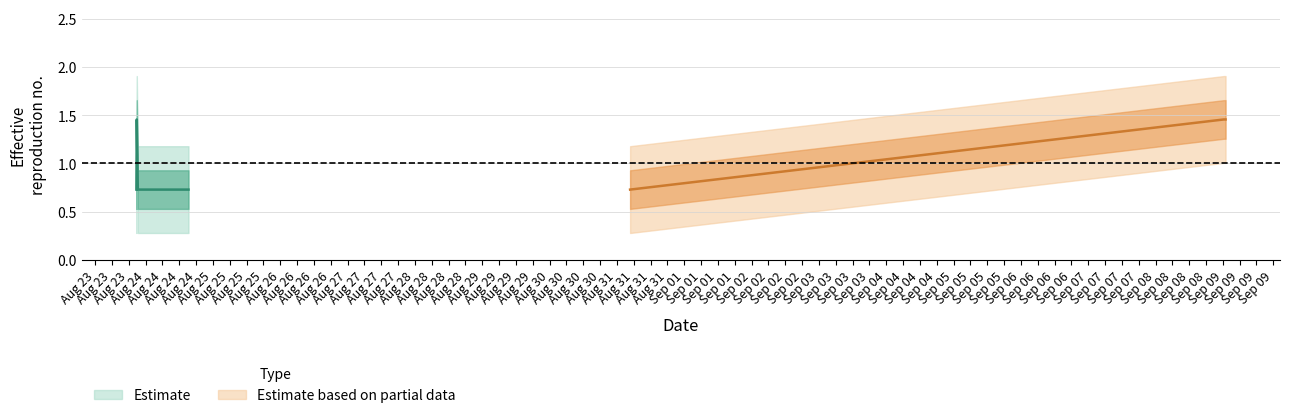

The chart shows a value of 0 at 2019-08-23 22:44:00. True or false?

False